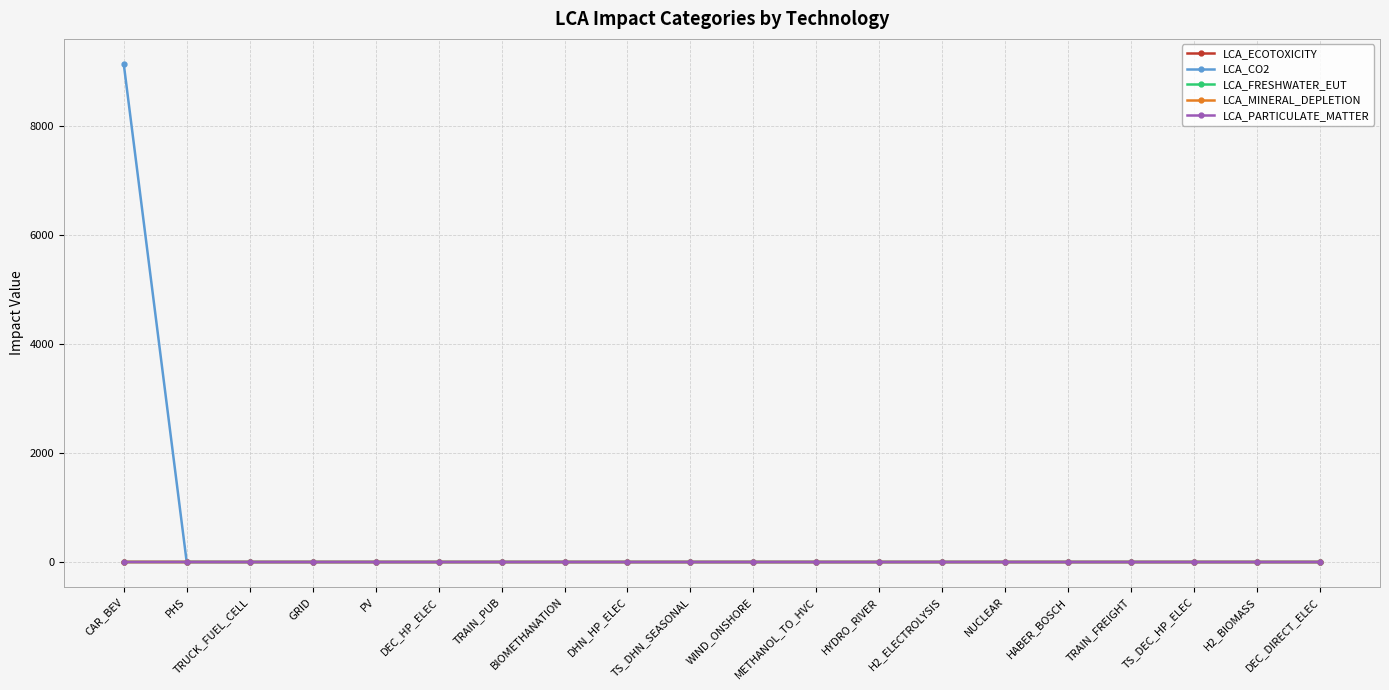

Does the chart display data point markers on the line(s)?

Yes